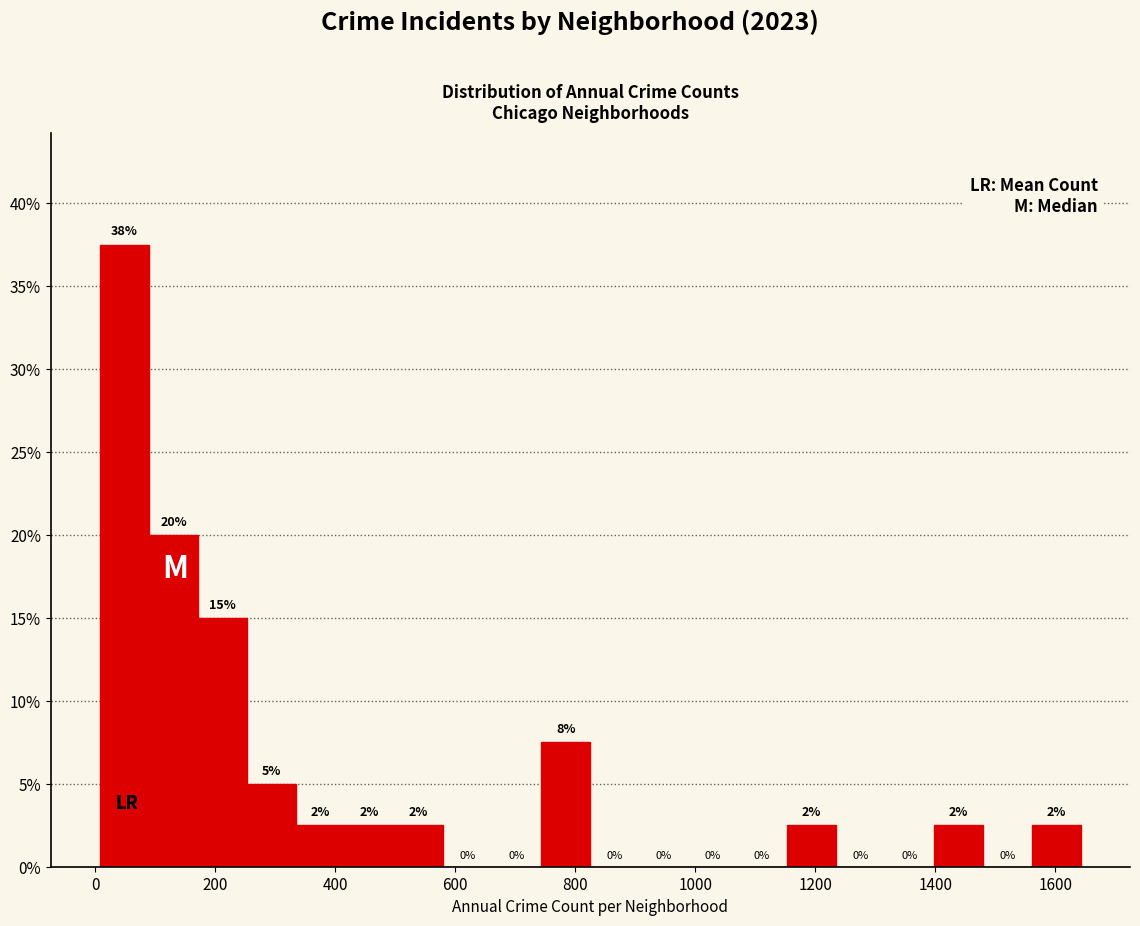

Over which range of the x-axis is the bar tallest?

0 to 80